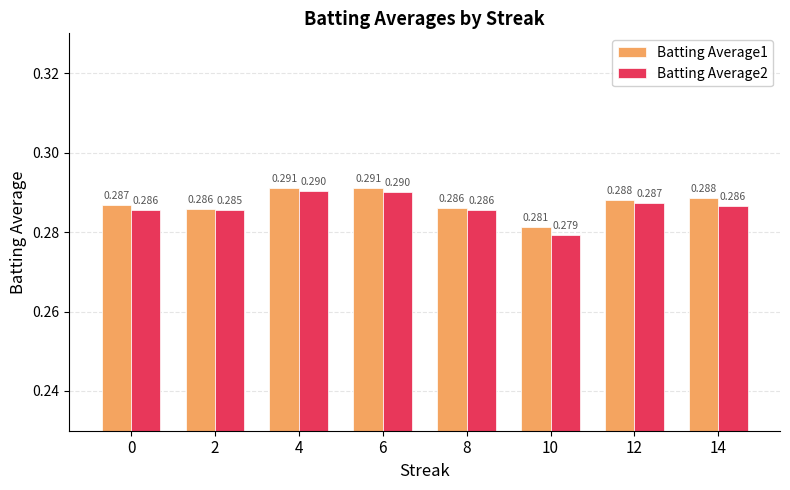

How many bars are there in total?

16